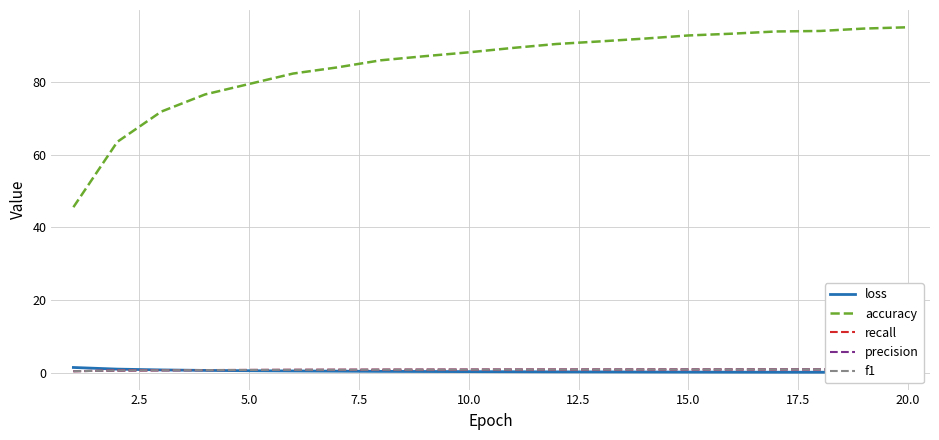

How many lines are shown in the chart?

5